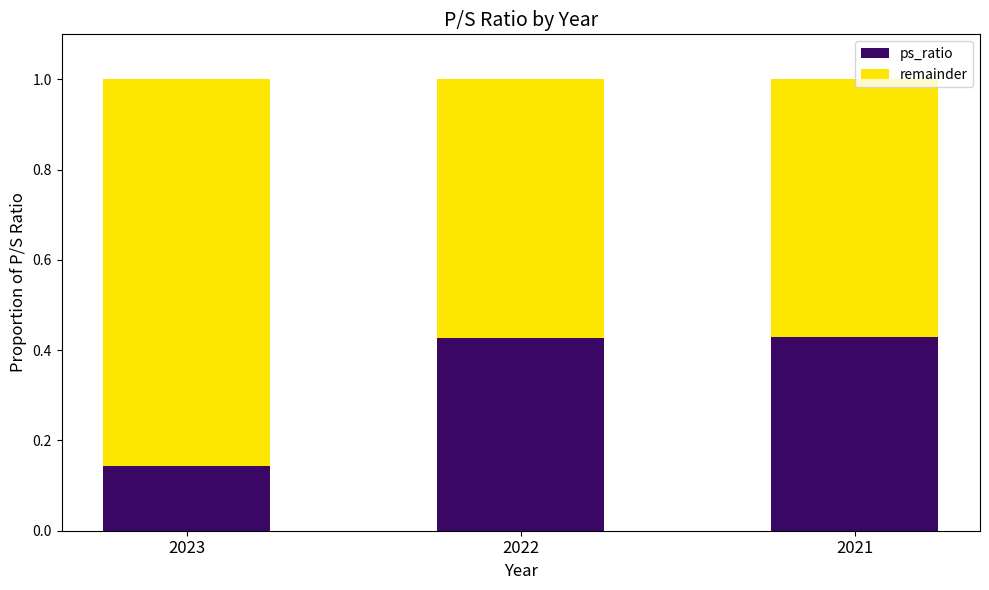

Is it true that ps_ratio equals 0.0 at 2023?

False